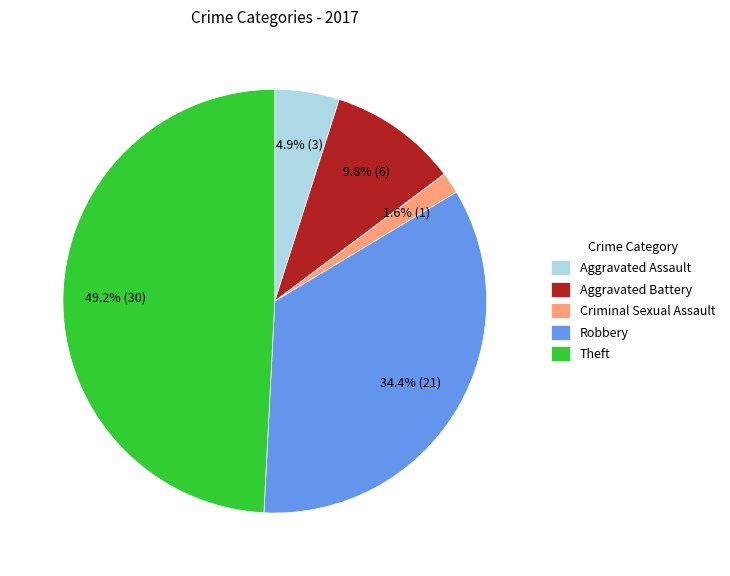

Which category has the biggest portion of the pie?

Theft